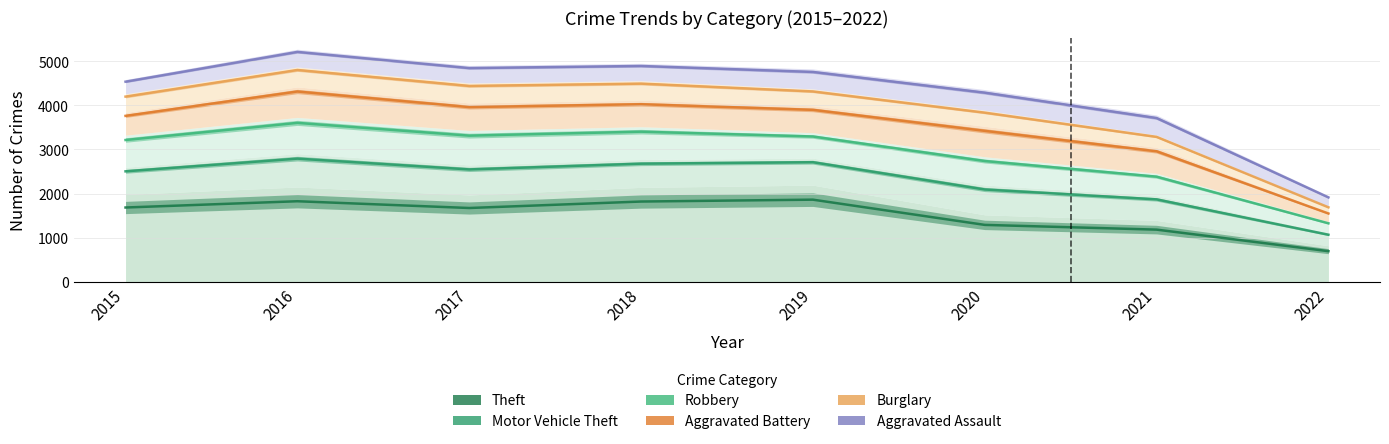

Which category has the lowest value across all series?

2022